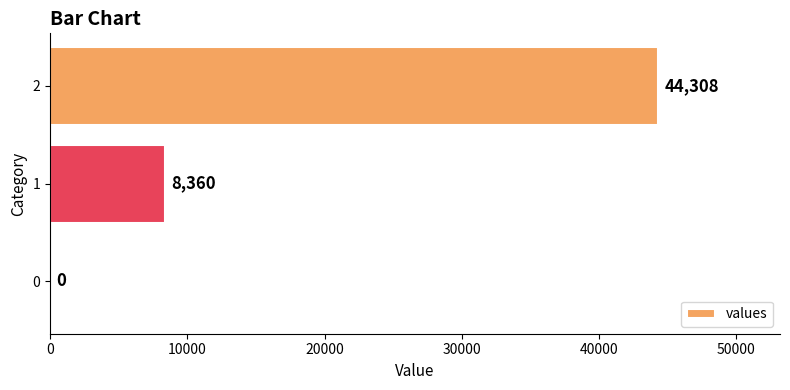

The value at 2 is 29942. True or false?

False